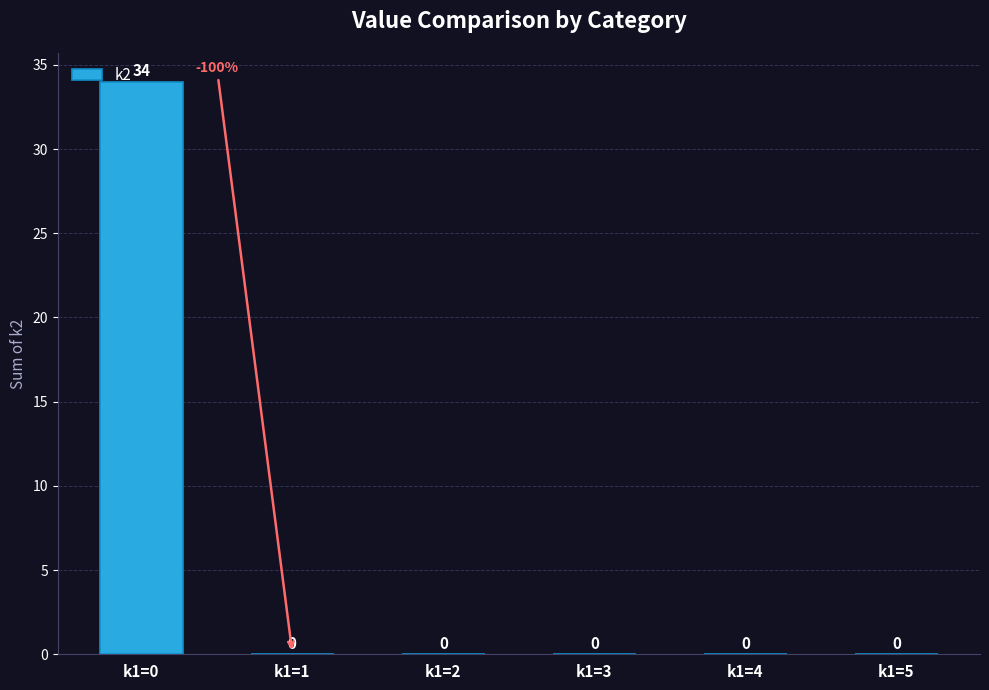

How many data points does each series have?

6